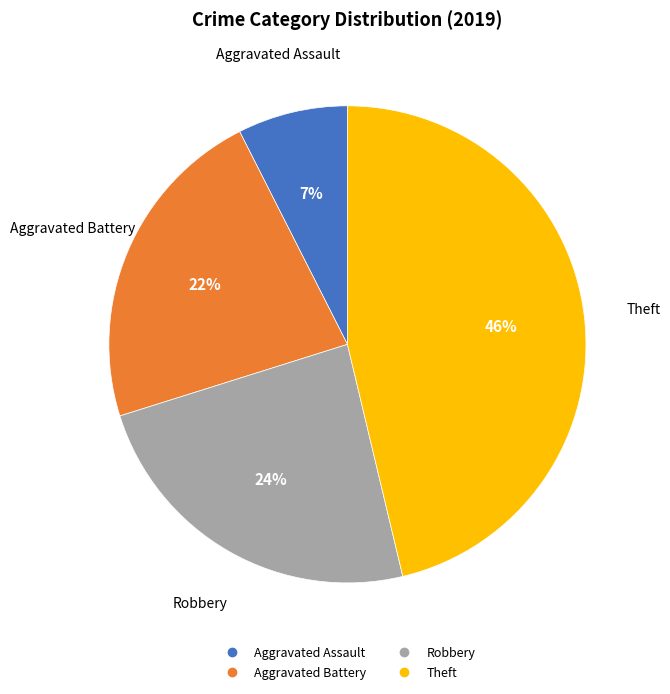

Combined, do Theft and Aggravated Assault account for over 50%?

Yes